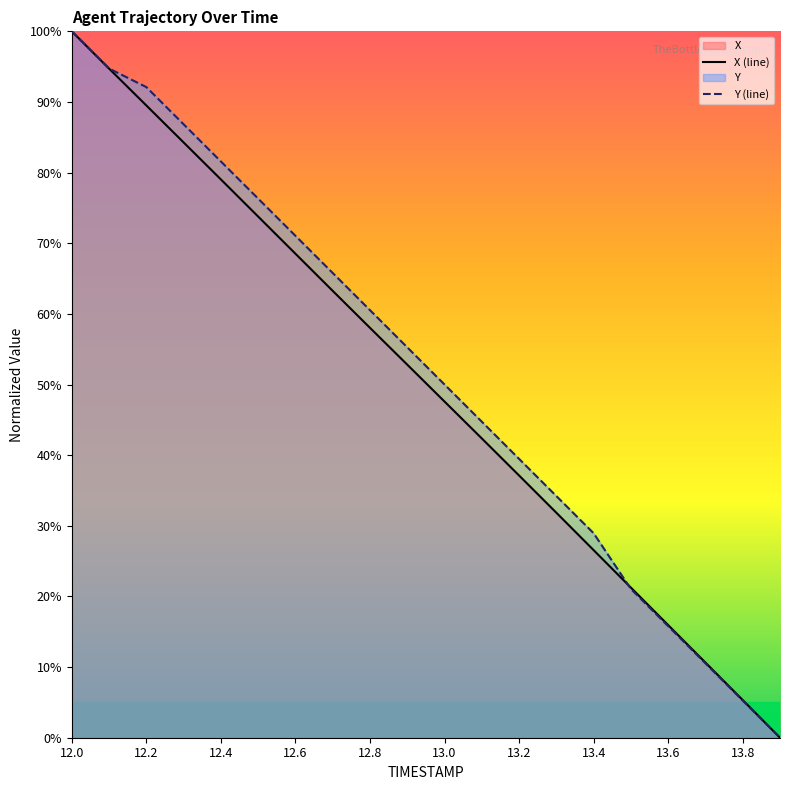

At which category is the sum across all series the highest?

12.0